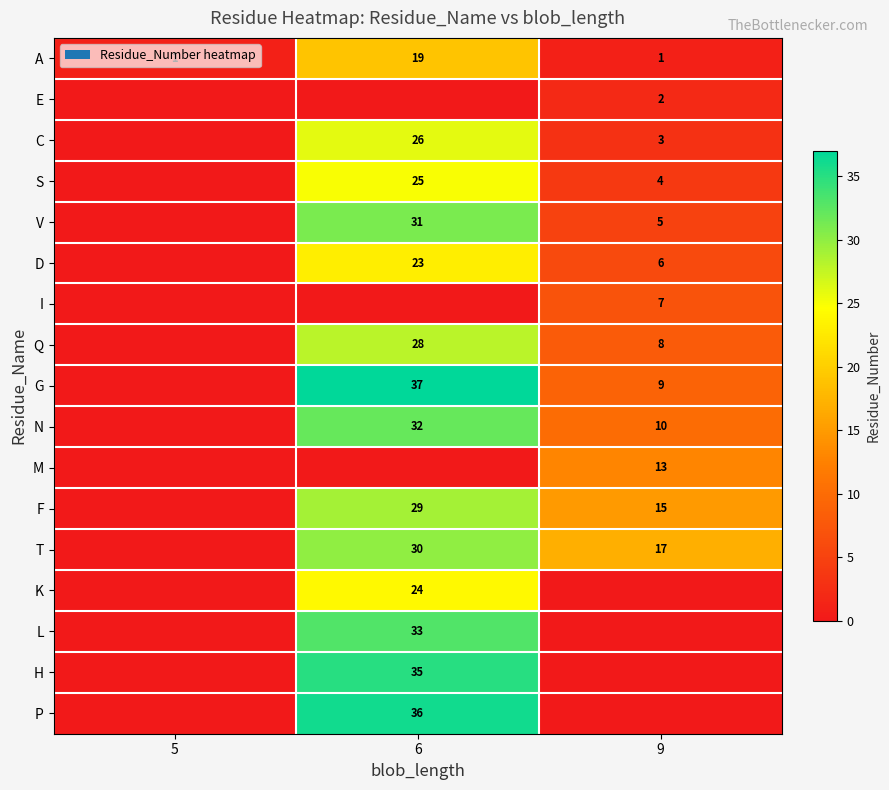

What is the maximum value for A?

19